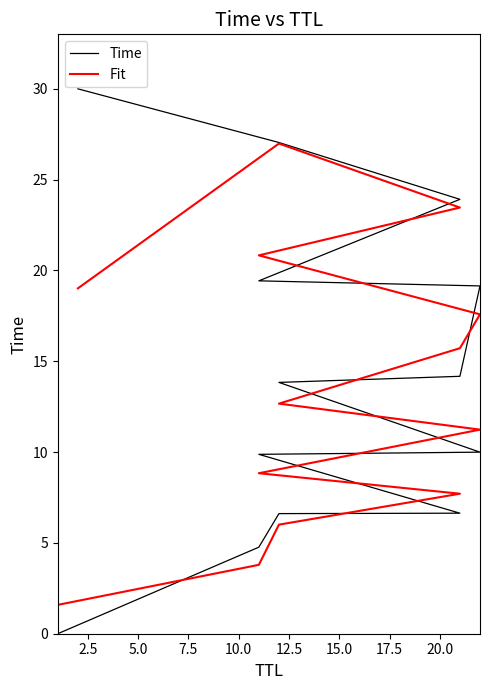

Read the Time value at 17.5.

14.2